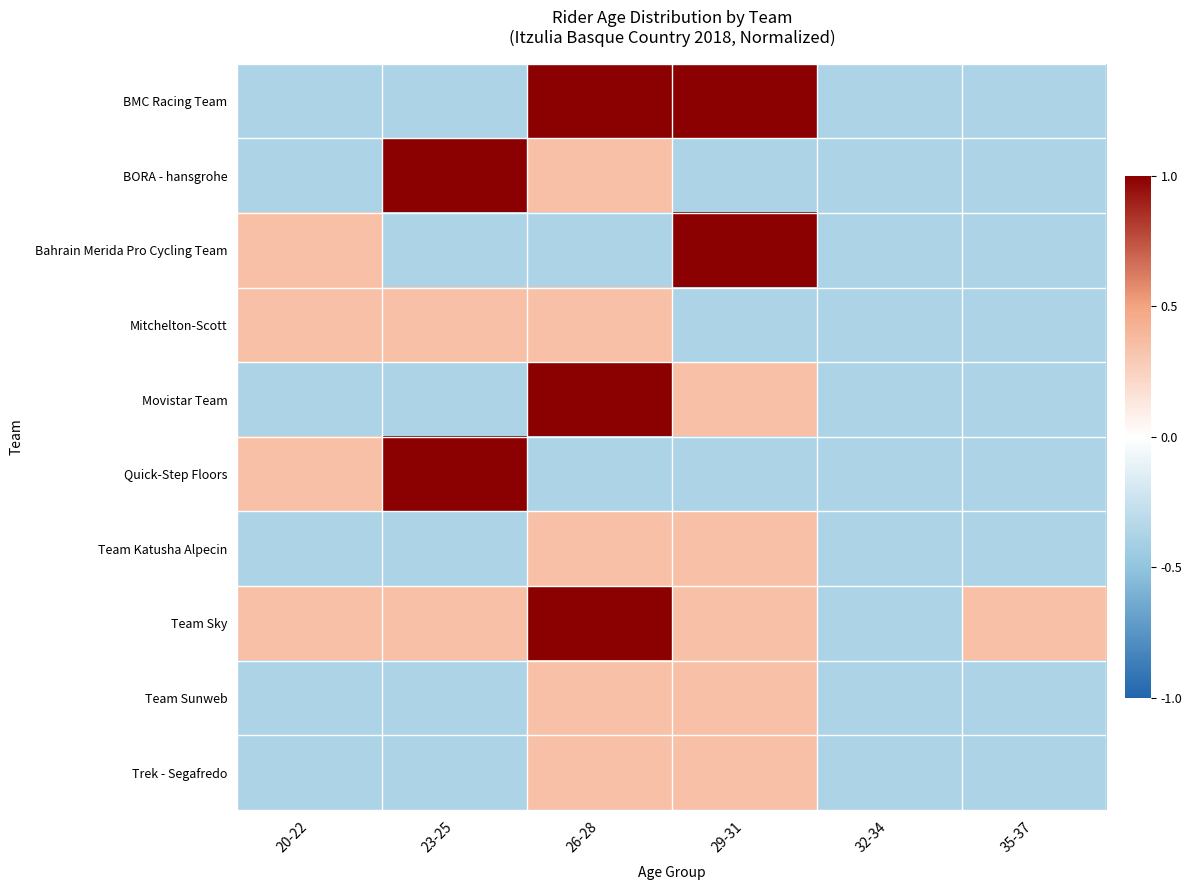

What is the greatest value displayed?

1.0